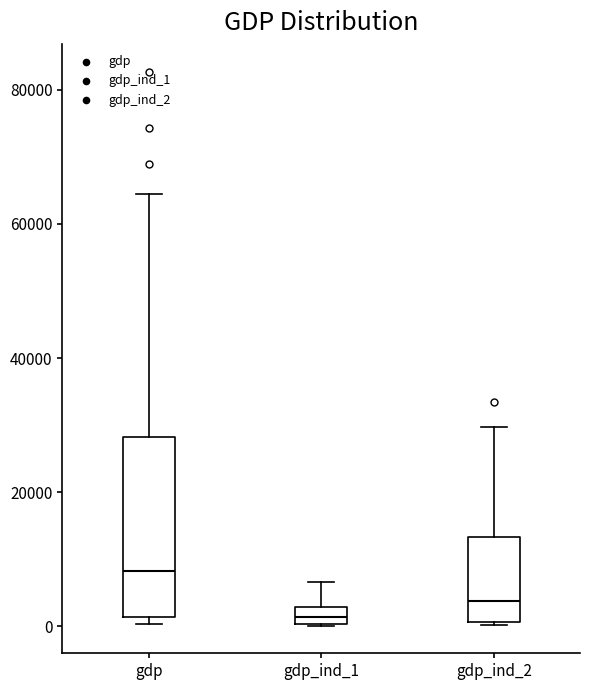

Which box's median line is the lowest?

gdp_ind_1